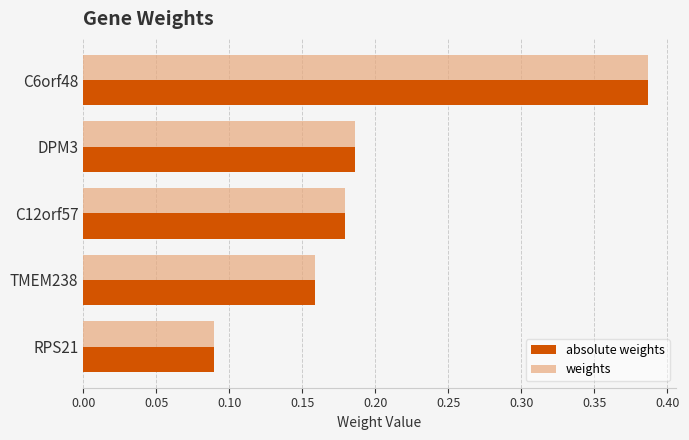

What is the difference between the weights values at RPS21 and C6orf48?

0.3